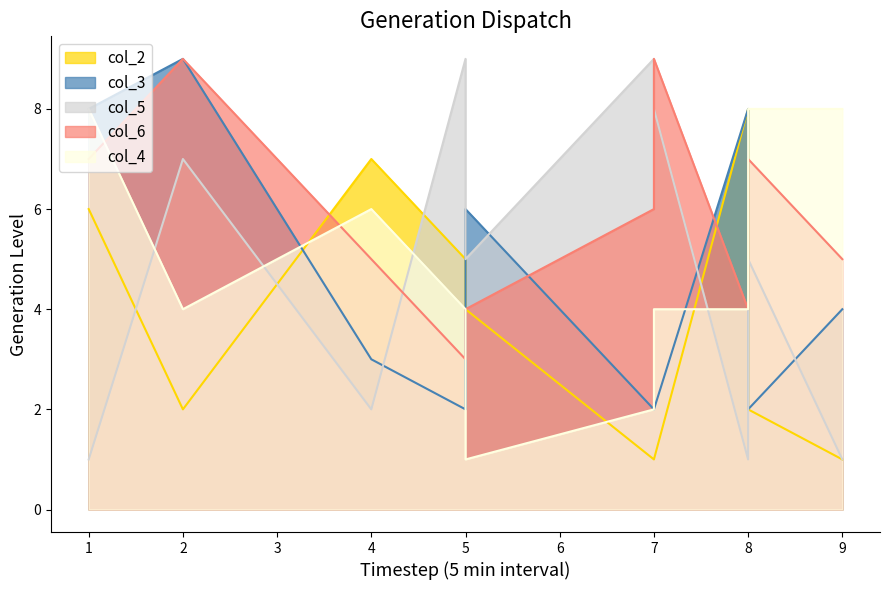

Which series has the largest total across all categories?

col_6